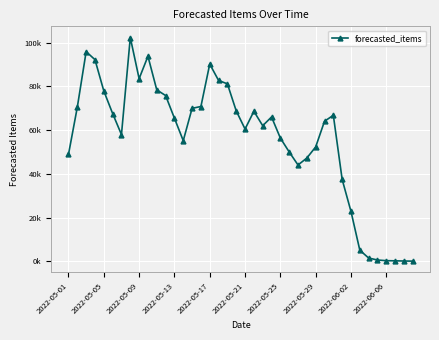

Where is the data nearest to the value 51219?

2022-05-29